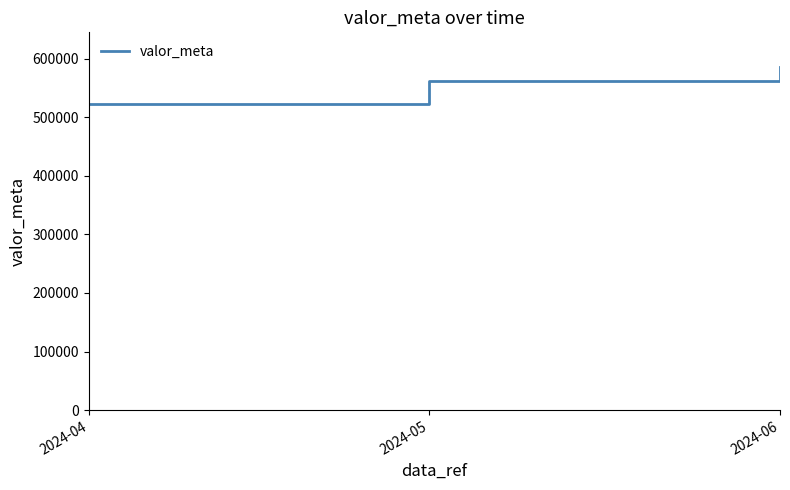

Between 2024-04 and 2024-05, which is larger?

2024-05